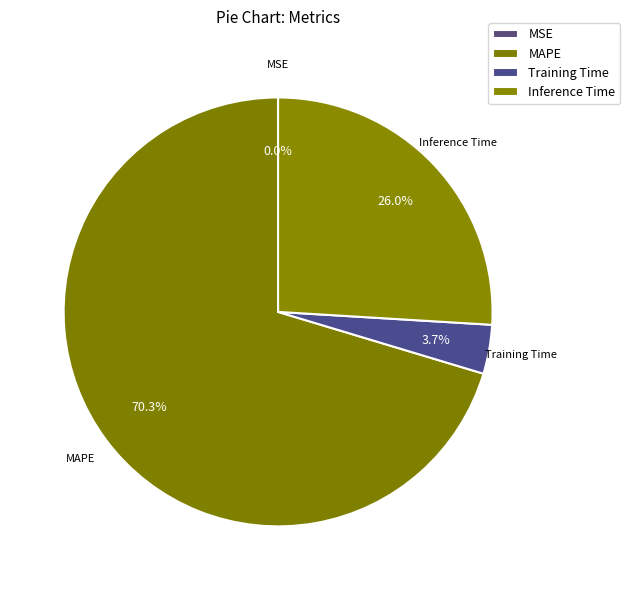

Is there a majority slice in this chart?

Yes